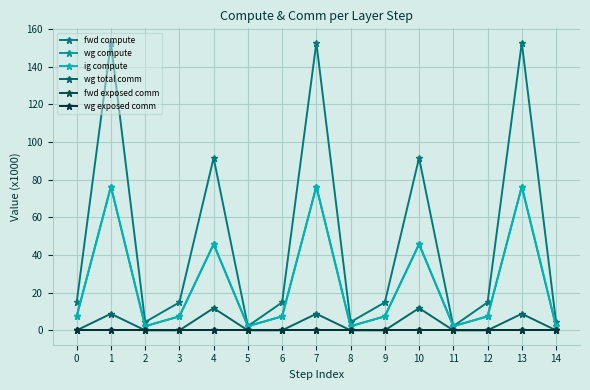

The value of fwd compute at 14 is 4.4. True or false?

True